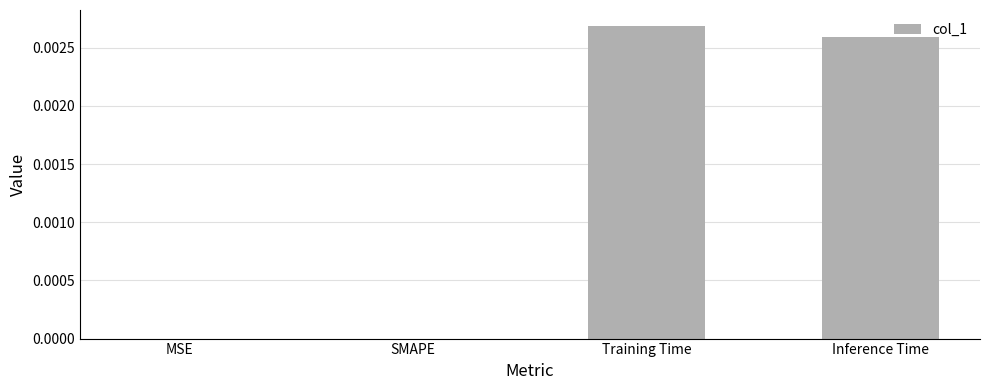

Which category has the highest value across all series?

Training Time